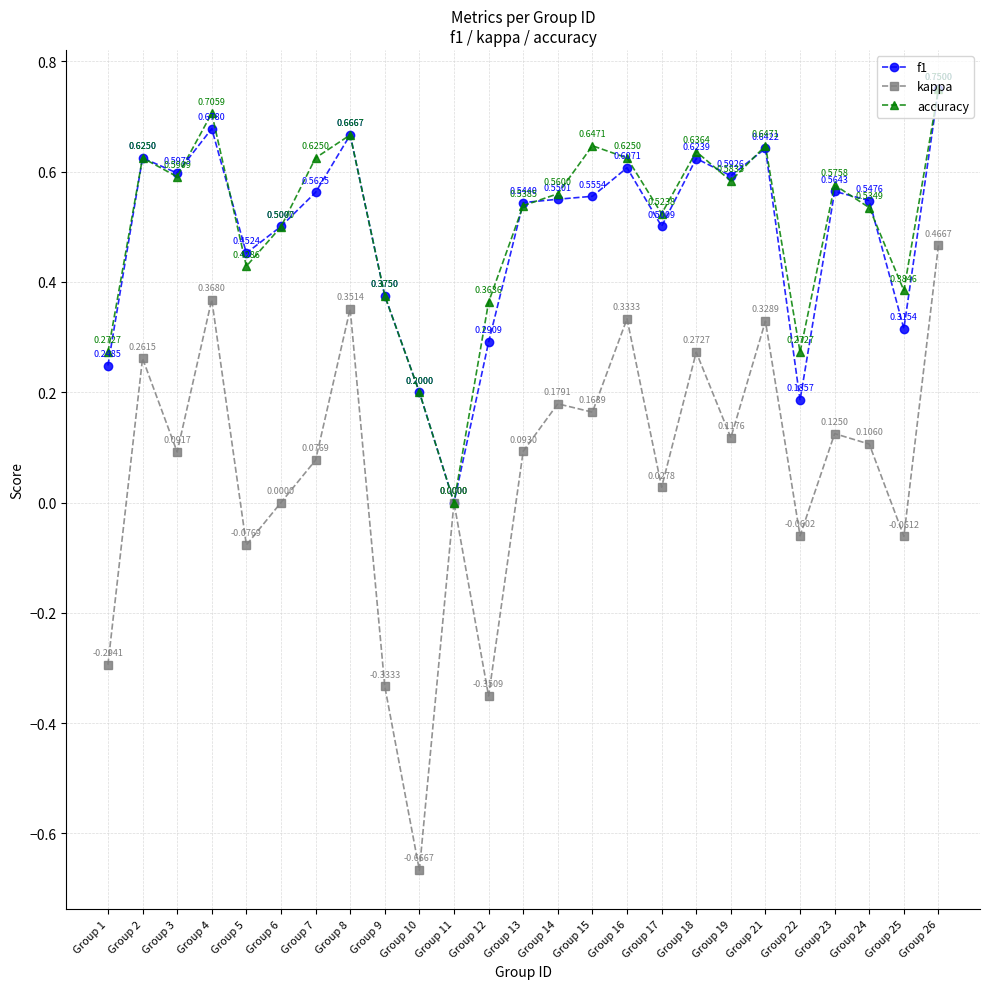

Is the value of f1 at Group 26 greater than the value of kappa at Group 15?

Yes